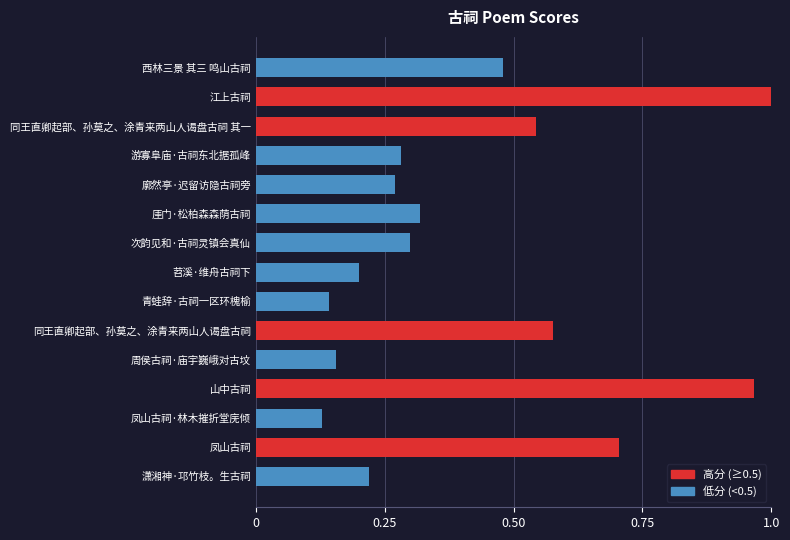

Are the bars horizontal?

Yes